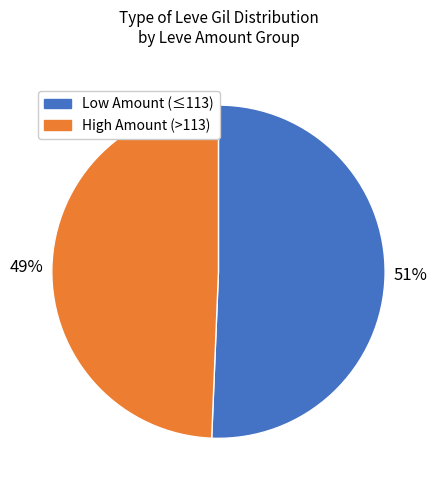

To the nearest percent, what is the average slice percentage?

50%